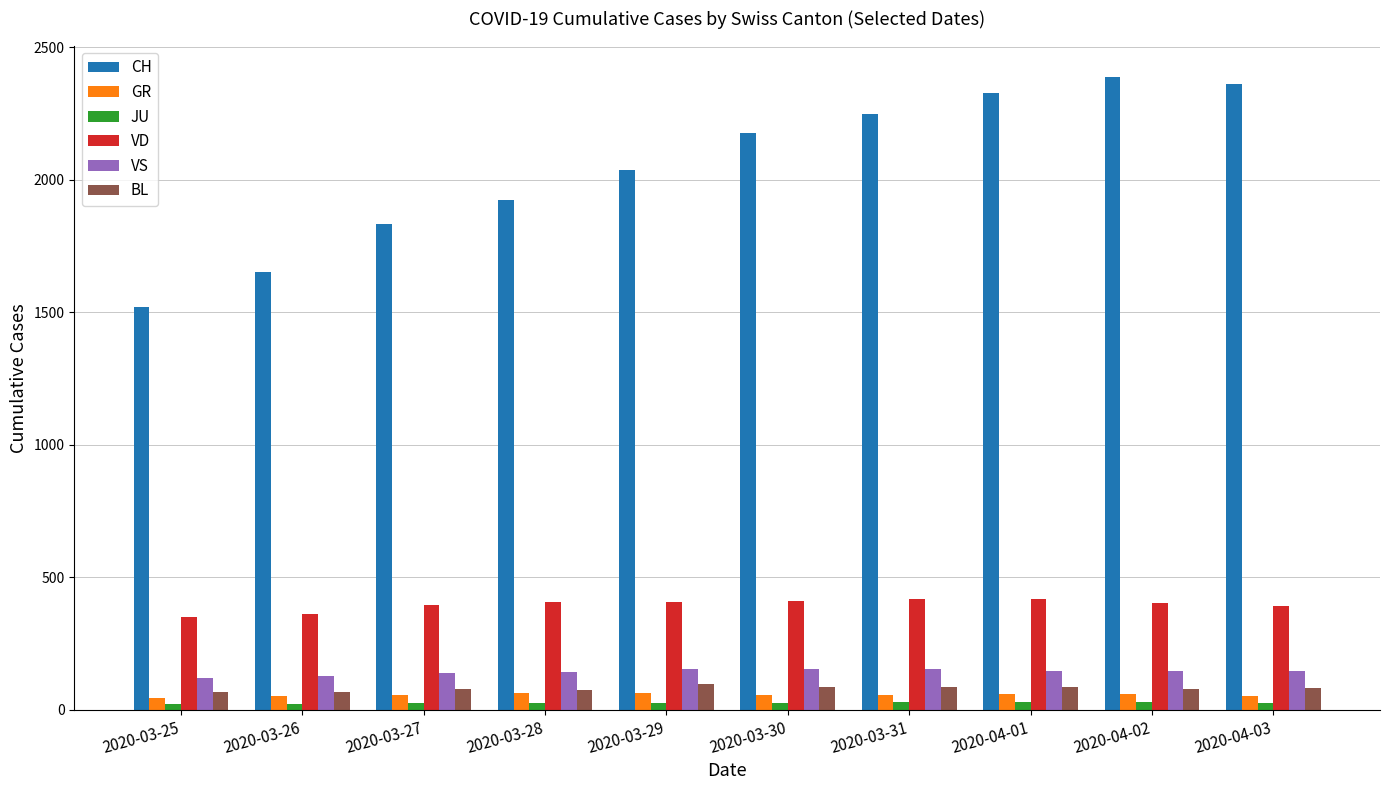

What is the lowest value of the BL series?

68